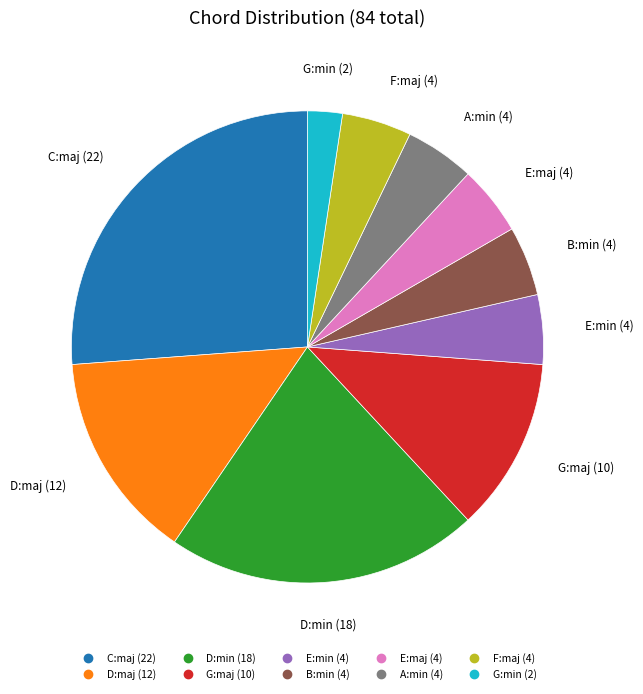

Is D:min the majority of the pie?

No